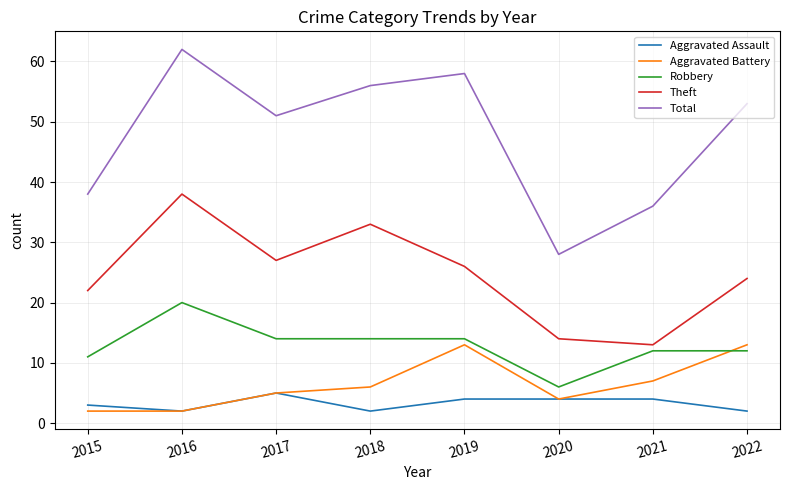

Reading left to right, what are all the values shown in this chart?

Aggravated Assault: 2015=3	2016=2	2017=5	2018=2	2019=4	2020=4	2021=4	2022=2
Aggravated Battery: 2015=2	2016=2	2017=5	2018=6	2019=13	2020=4	2021=7	2022=13
Robbery: 2015=11	2016=20	2017=14	2018=14	2019=14	2020=6	2021=12	2022=12
Theft: 2015=22	2016=38	2017=27	2018=33	2019=26	2020=14	2021=13	2022=24
Total: 2015=38	2016=62	2017=51	2018=56	2019=58	2020=28	2021=36	2022=53